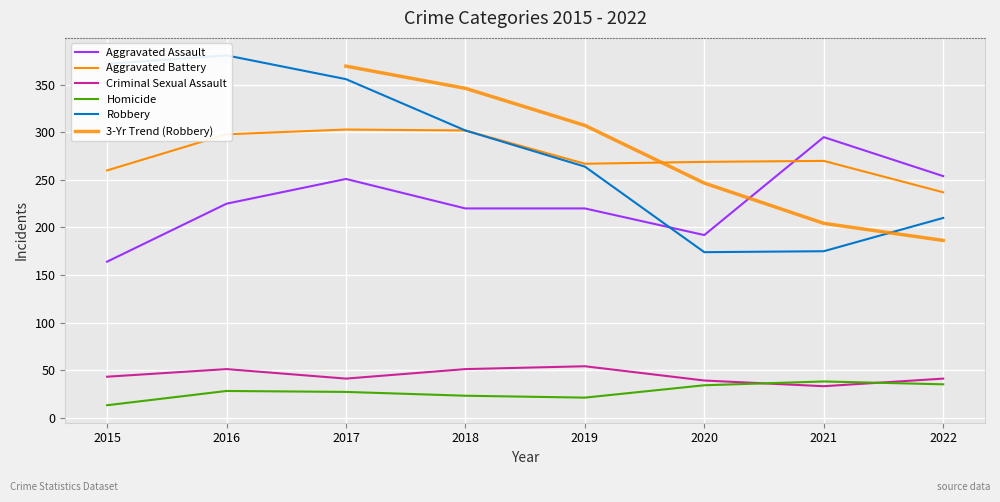

At which label is Aggravated Assault closest to 229?

2016